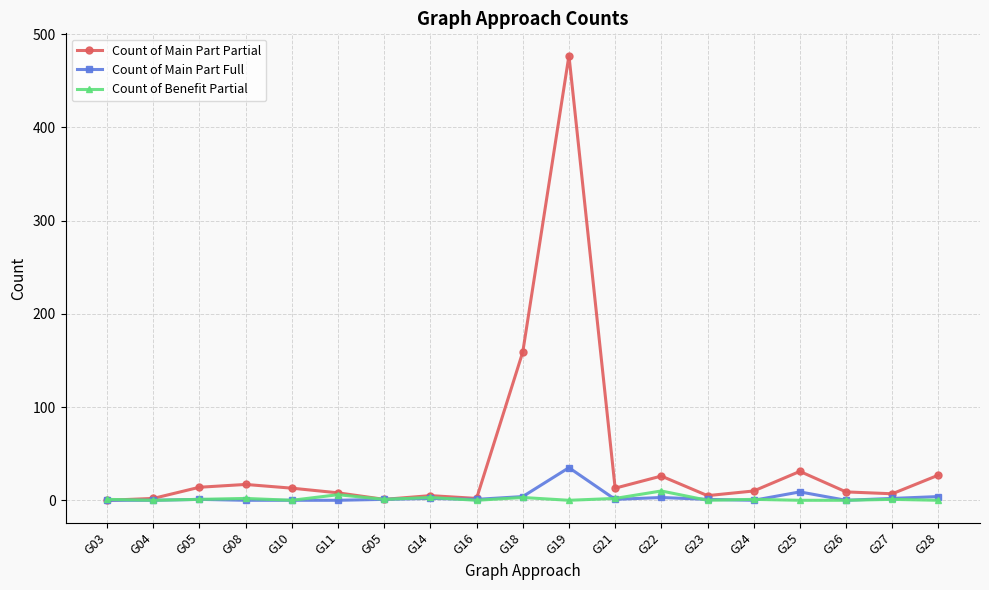

What is the difference between the Count of Main Part Partial values at G04 and G26?

7